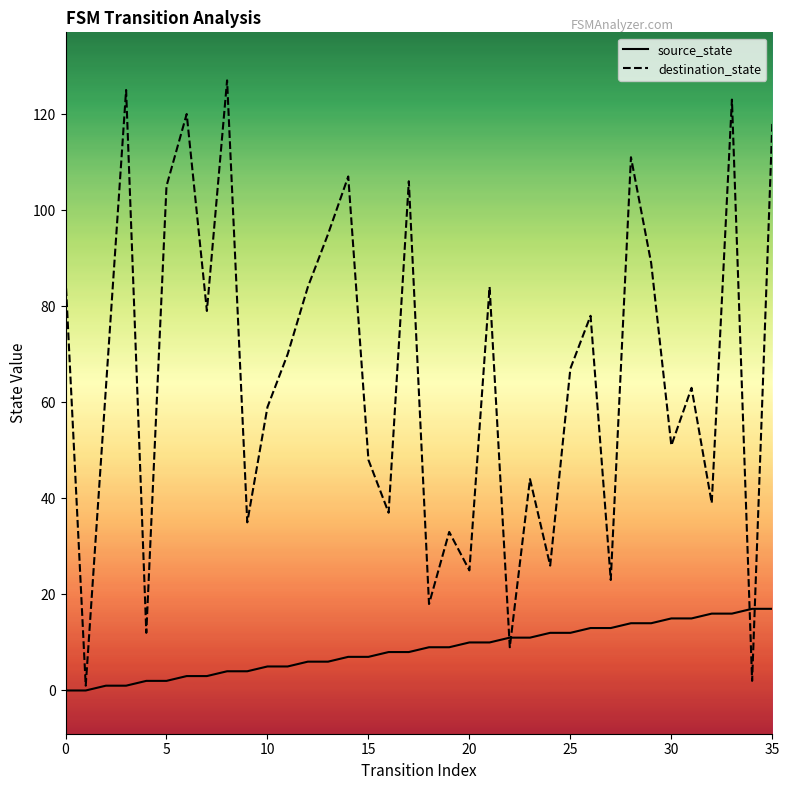

Which series has the widest spread of values?

destination_state